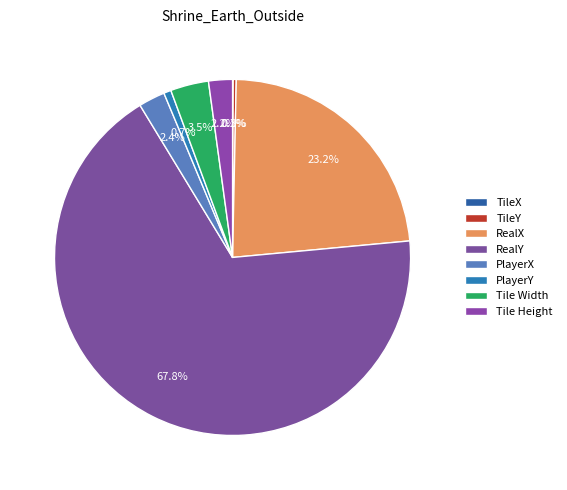

True or false: TileY accounts for 1% of the total.

False